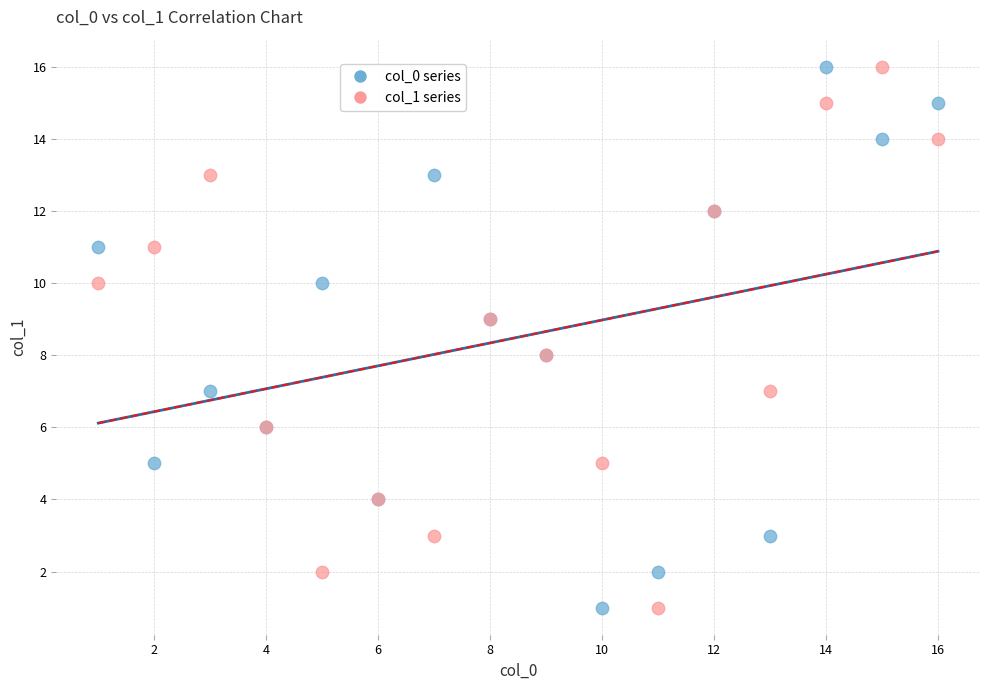

What are all the series names shown in the legend?

col_0 series, col_1 series